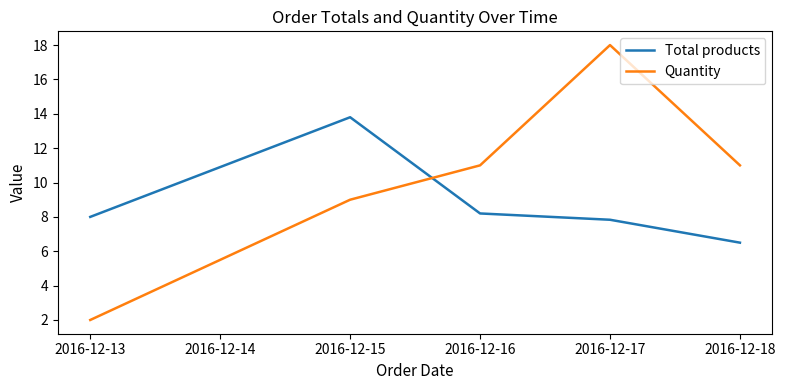

What is the sum of the Total products values at 2016-12-15 and 2016-12-13?

21.8